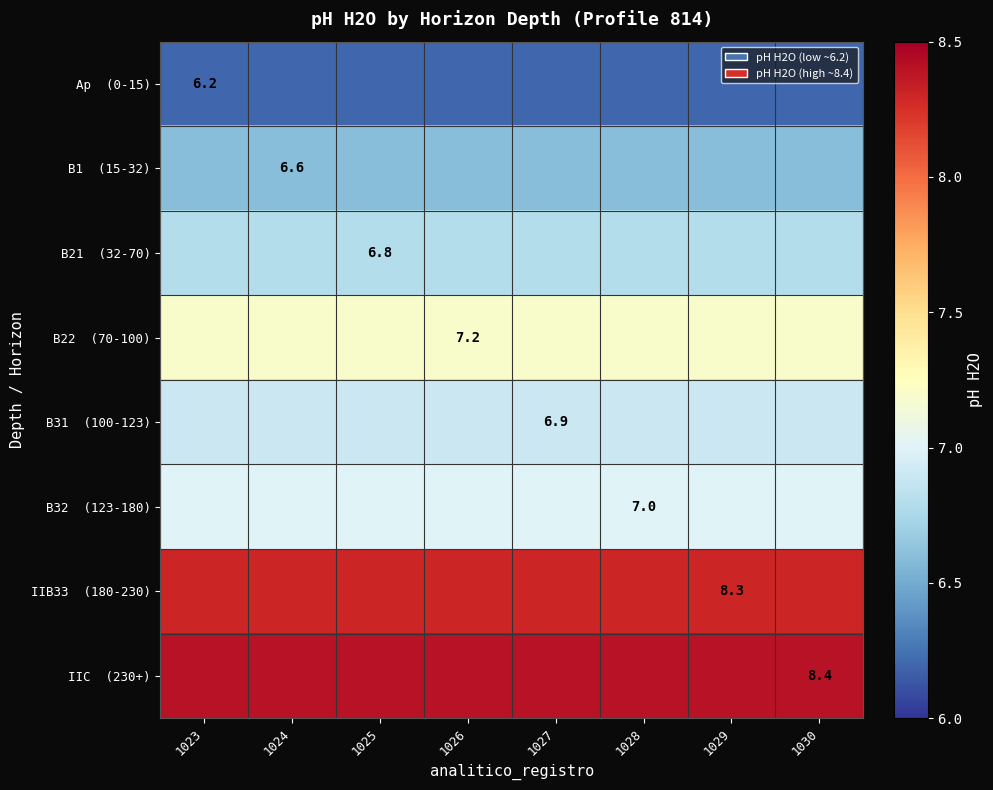

List the labels in order of Ap (0-15) value, largest first.

1023, 1024, 1025, 1026, 1027, 1028, 1029, 1030